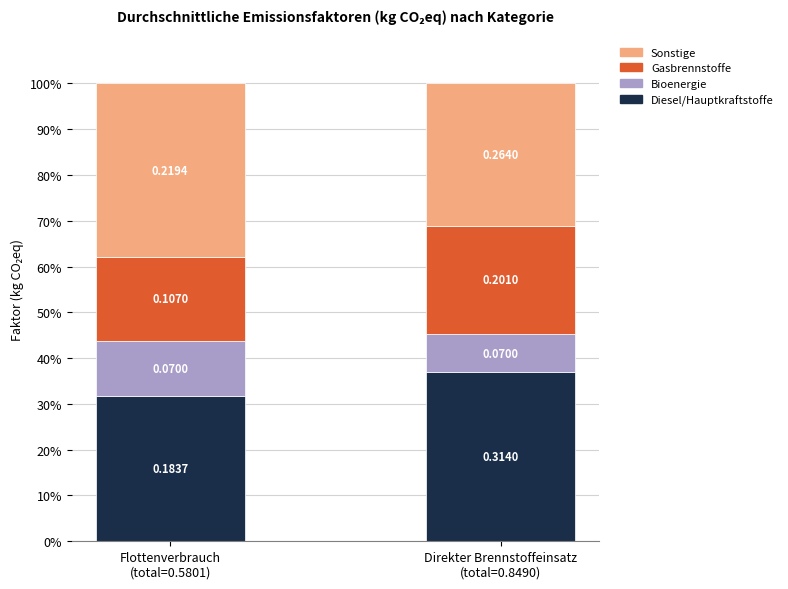

What are all the series names shown in the legend?

Sonstige, Gasbrennstoffe, Bioenergie, Diesel/Hauptkraftstoffe